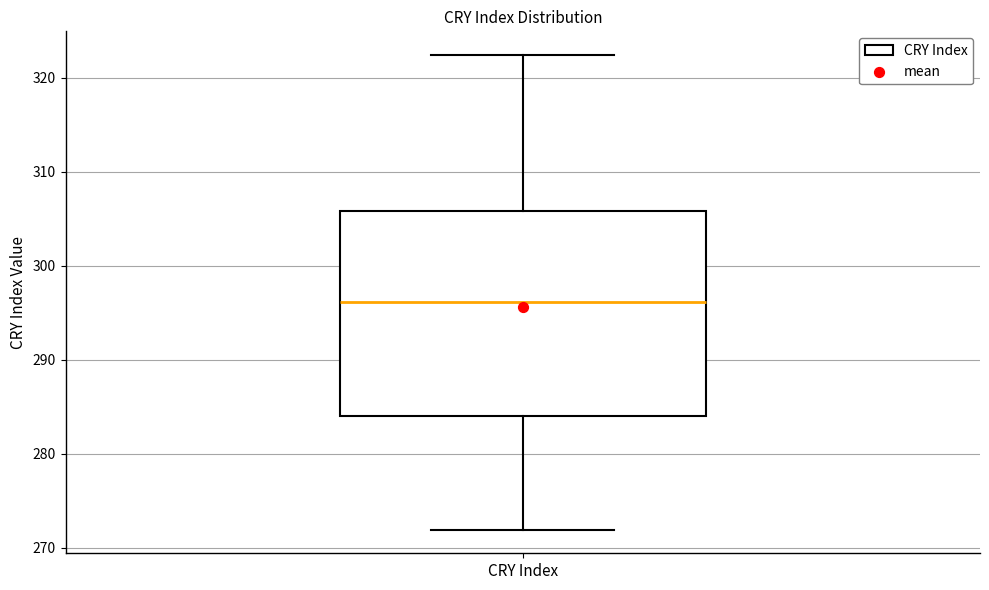

Read this box plot against the y-axis: the position of the median line, the range covered by the box, and the ends of both whiskers. The values are not printed on the chart, so give them approximately, as read against the axis.

median 296, box 284 to 306, whiskers 272 to 322